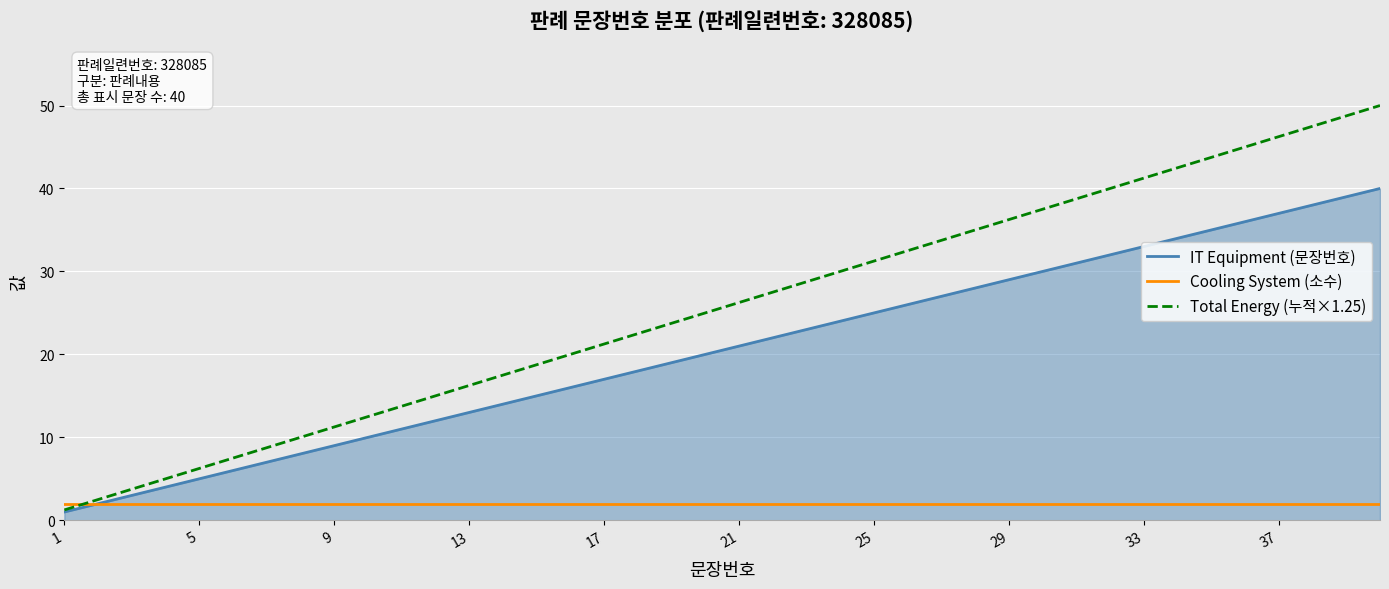

True or false: IT Equipment (문장번호) has more than 1 interior local peaks.

False